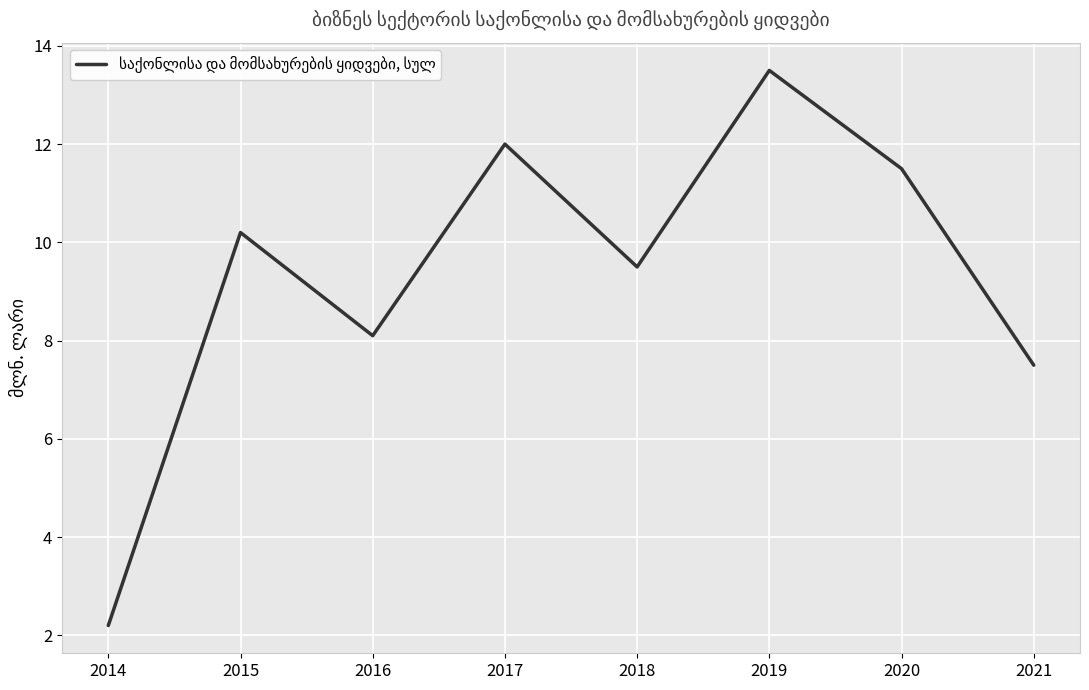

List the labels in order of value, largest first.

2019, 2017, 2020, 2015, 2018, 2016, 2021, 2014